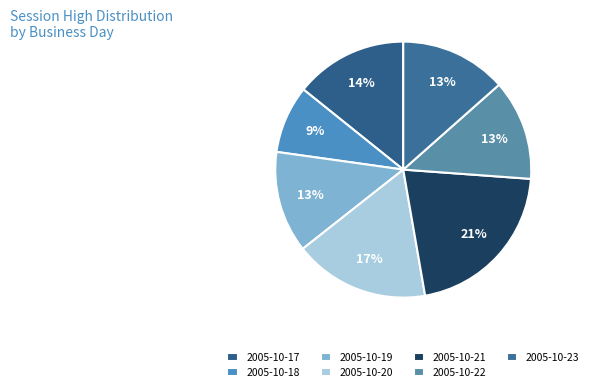

To the nearest percent, what portion does 2005-10-18 represent?

9%